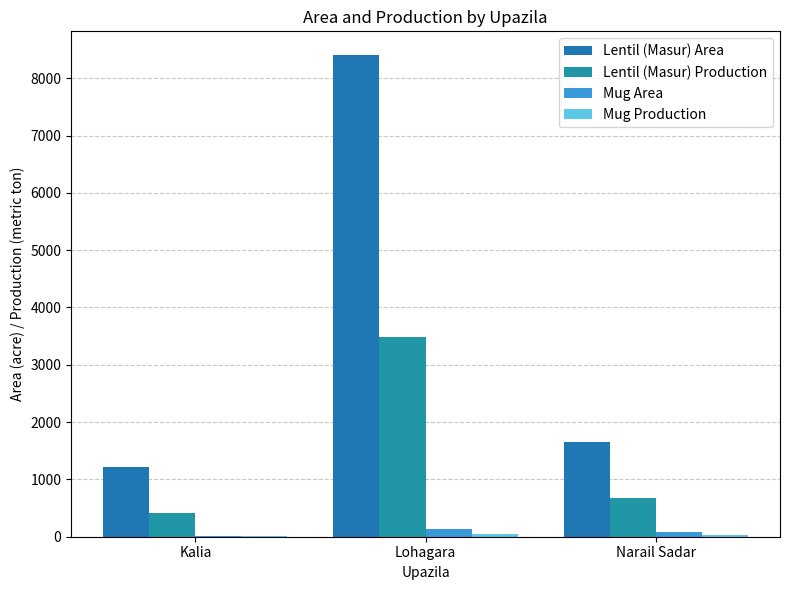

The value of Lentil (Masur) Production at Narail Sadar is 681. True or false?

True